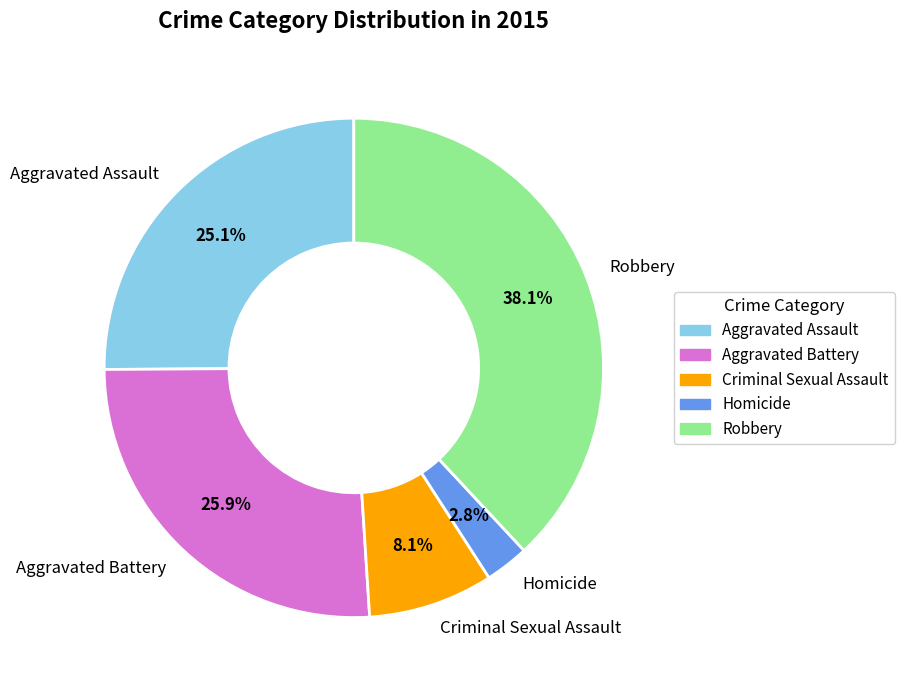

Count the number of slices in the pie.

5